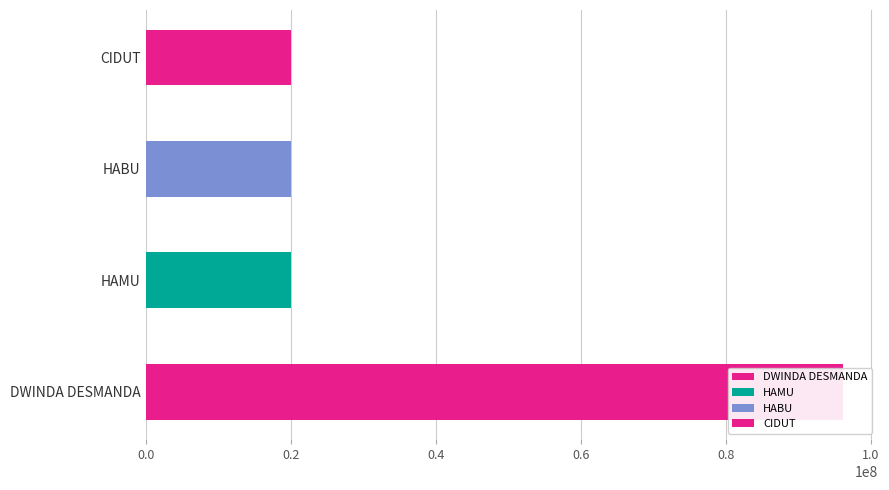

What is the difference between the values at DWINDA DESMANDA and CIDUT?

76091748